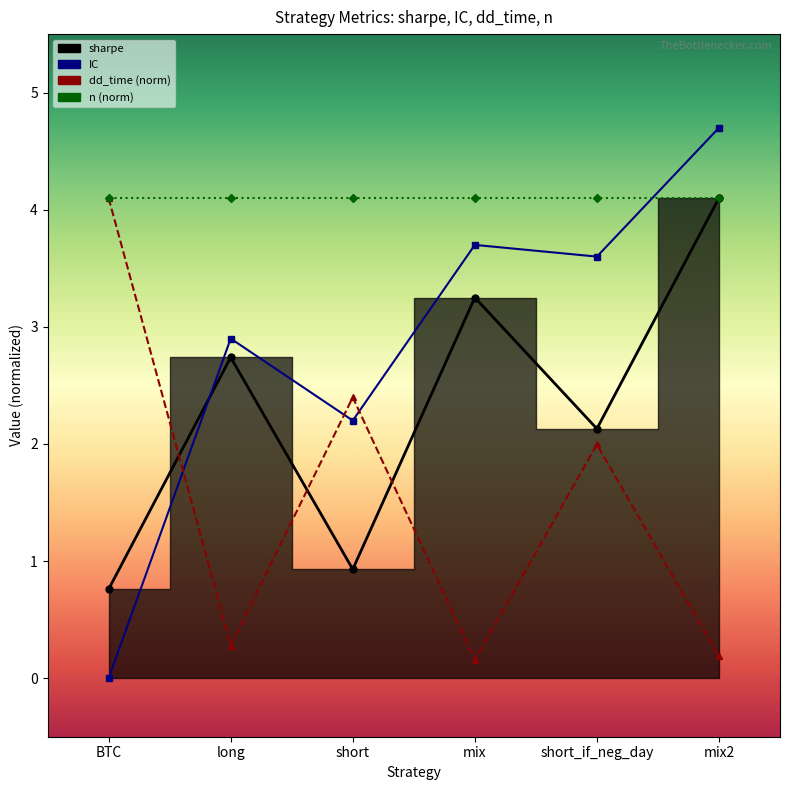

What position from the left is short?

3